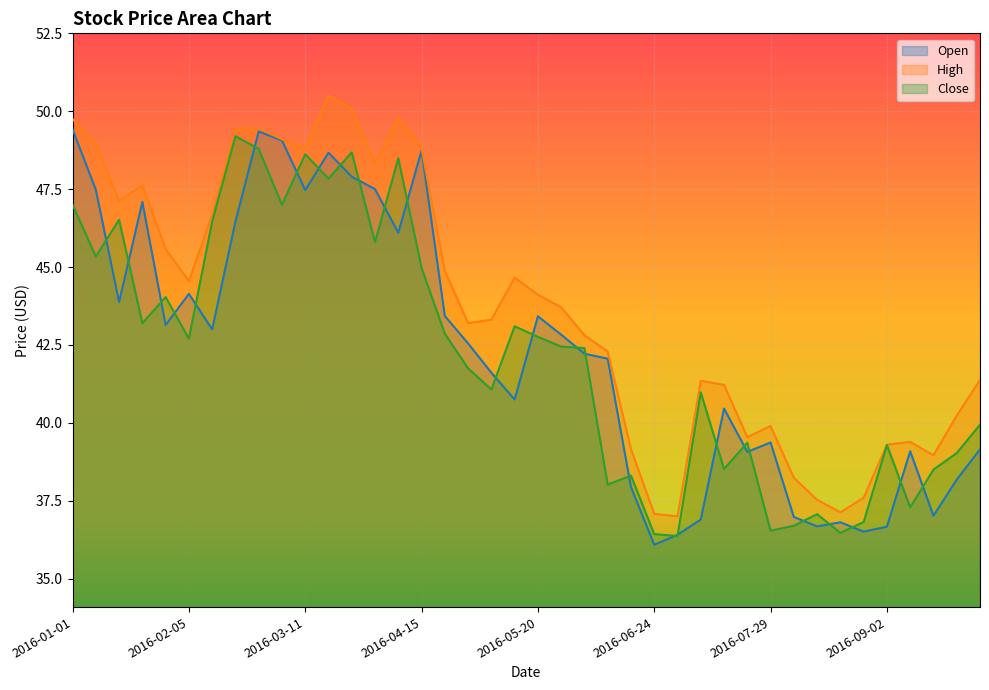

True or false: High has a value of 48.8 at 2016-04-15.

True